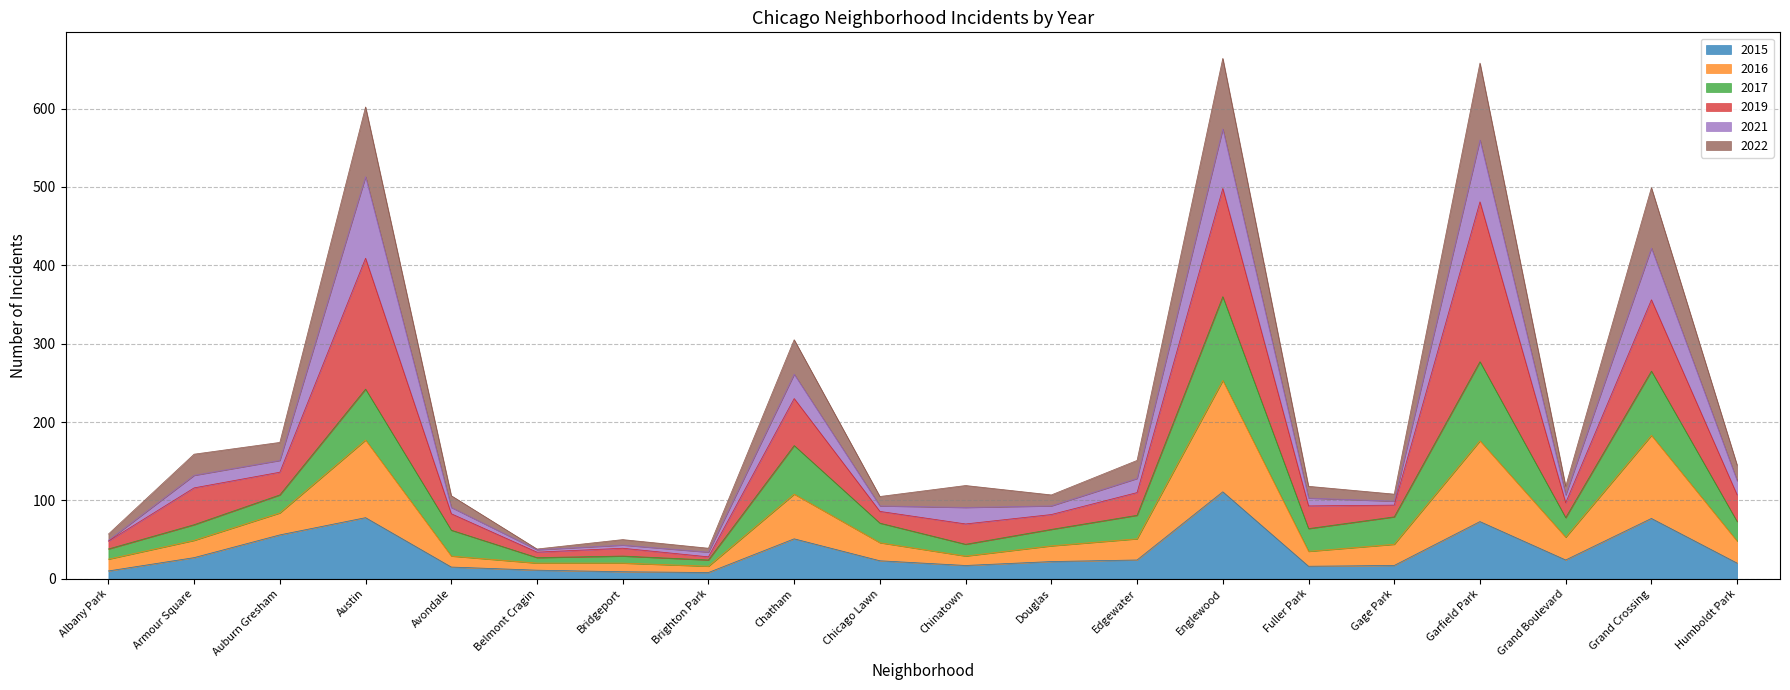

What is the highest value of the 2015 series?

111